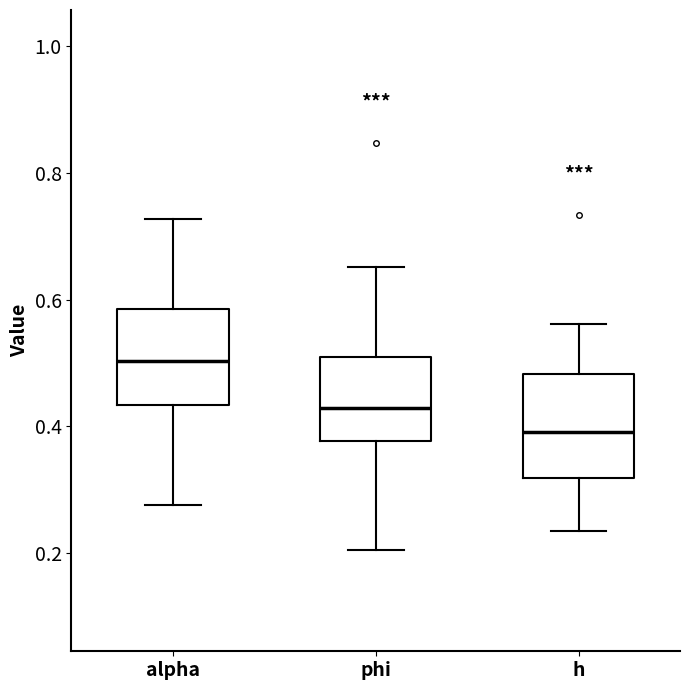

Which box's median line is the lowest?

h